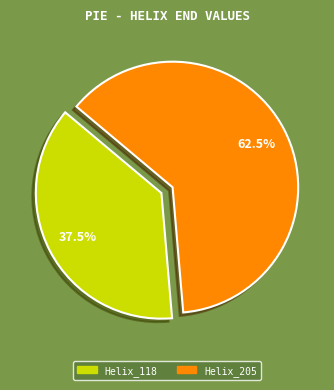

Does any single category account for the majority?

Yes